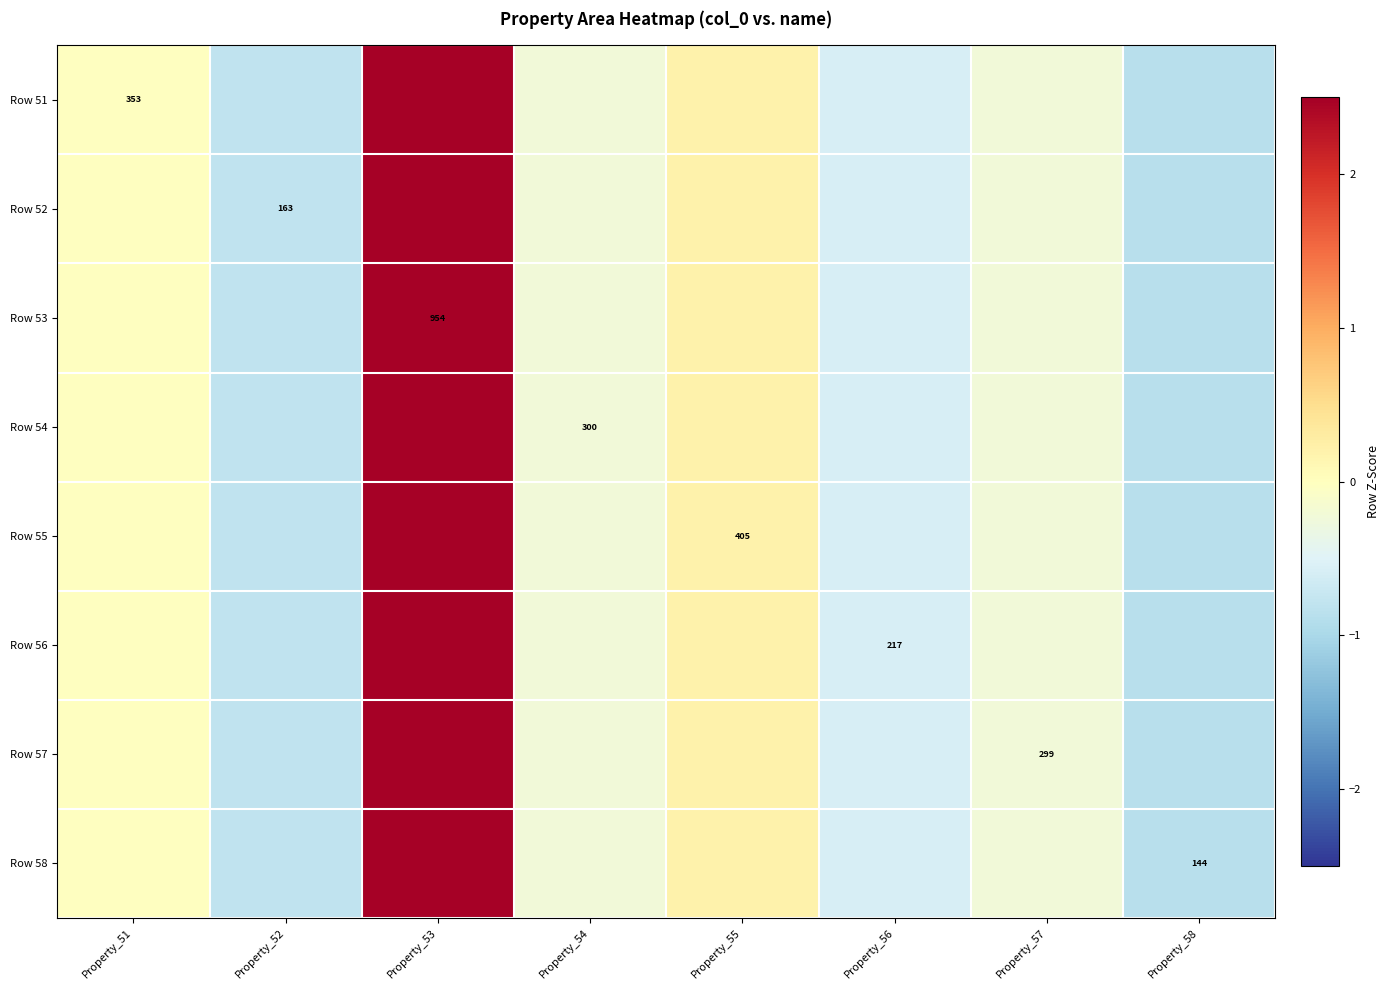

How many data points does each series have?

8